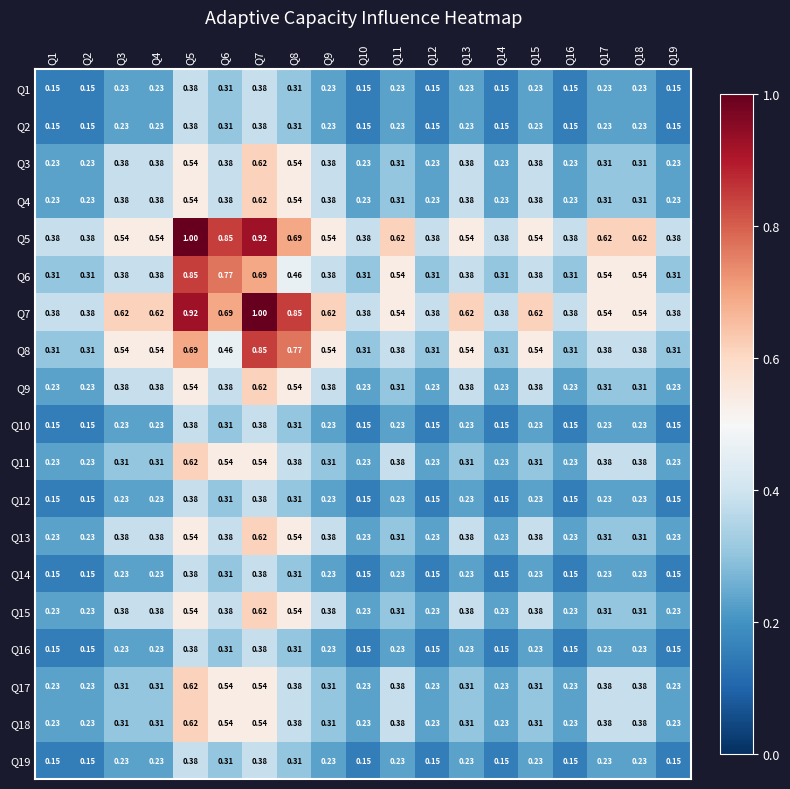

Is the value of Q5 at Q3 greater than the value of Q18 at Q17?

Yes